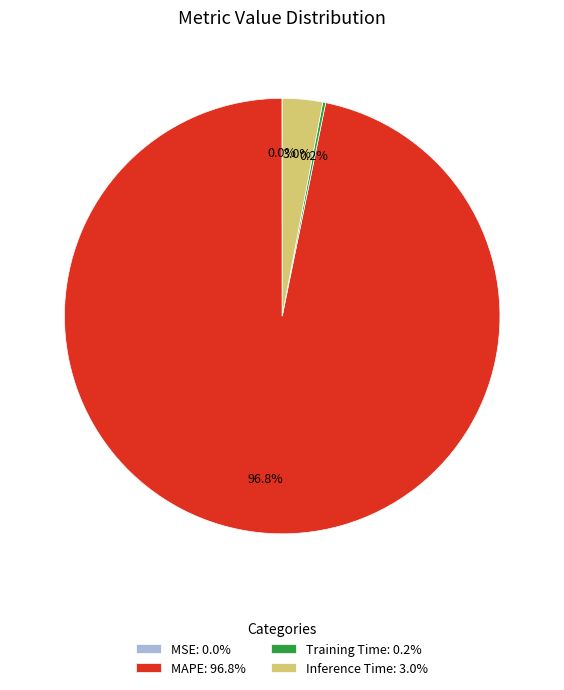

To the nearest percent, what percentage of the pie is MAPE?

97%